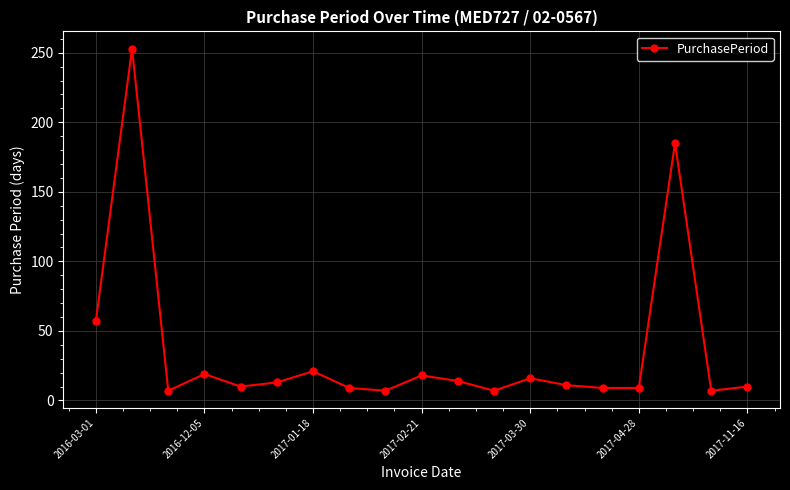

What is the difference between the maximum and minimum values?

246